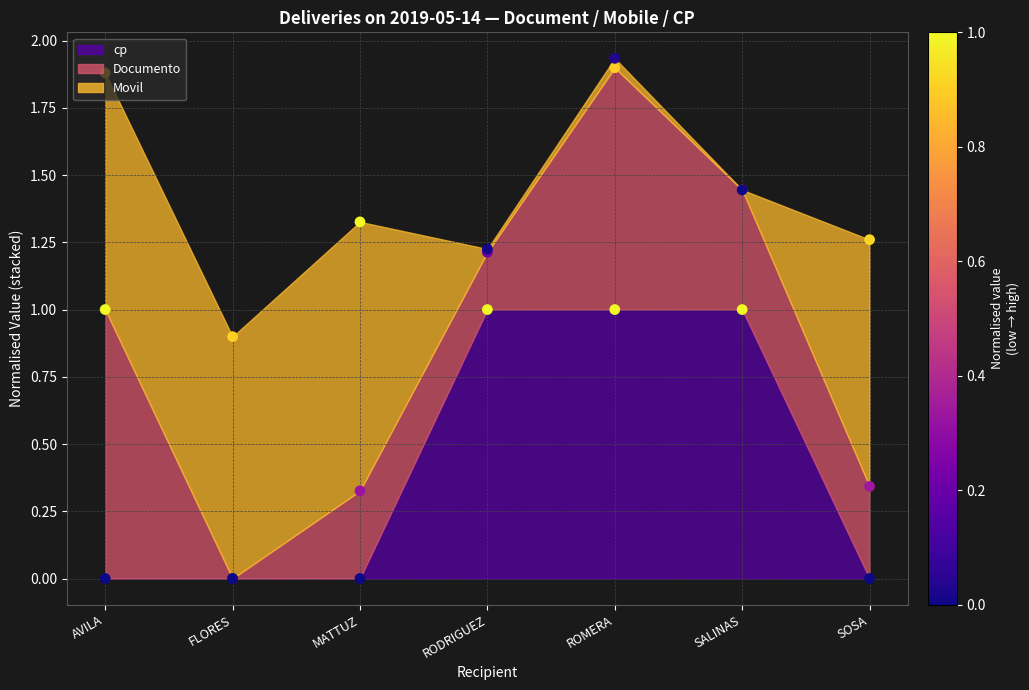

At which category is the sum across all series the highest?

ROMERA